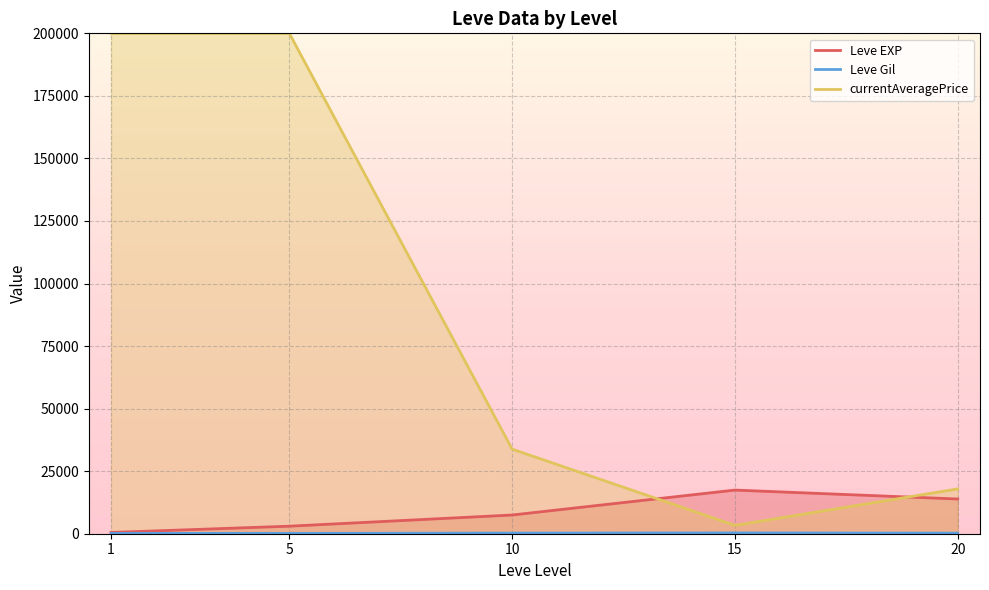

Reading right to left, list all the values displayed in this chart.

Leve EXP: 13876.7	17445.0	7475.0	3008.3	510.2
Leve Gil: 220.8	312.0	242.5	149.3	113.0
currentAveragePrice: 17913.5	3337.7	33815.3	200000.0	200000.0